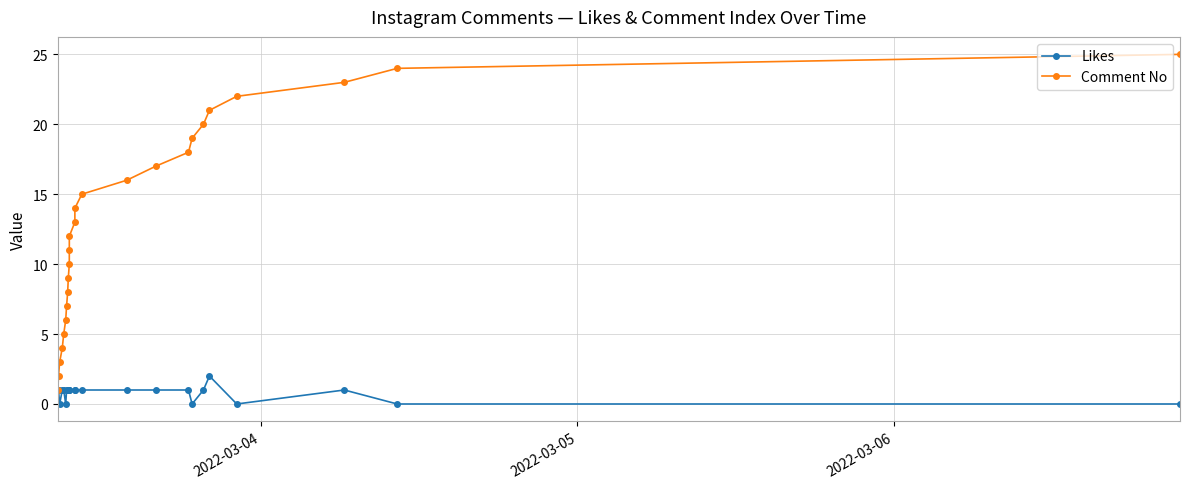

Count the number of data series in this chart.

2